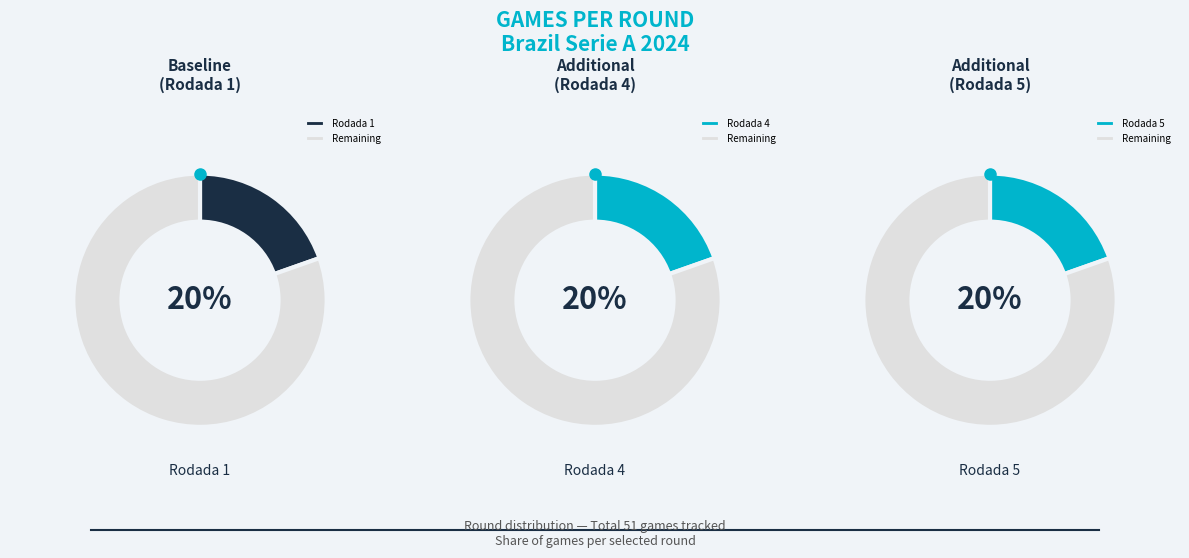

What percentage is the Rodada 4 slice, to the nearest percent?

20%